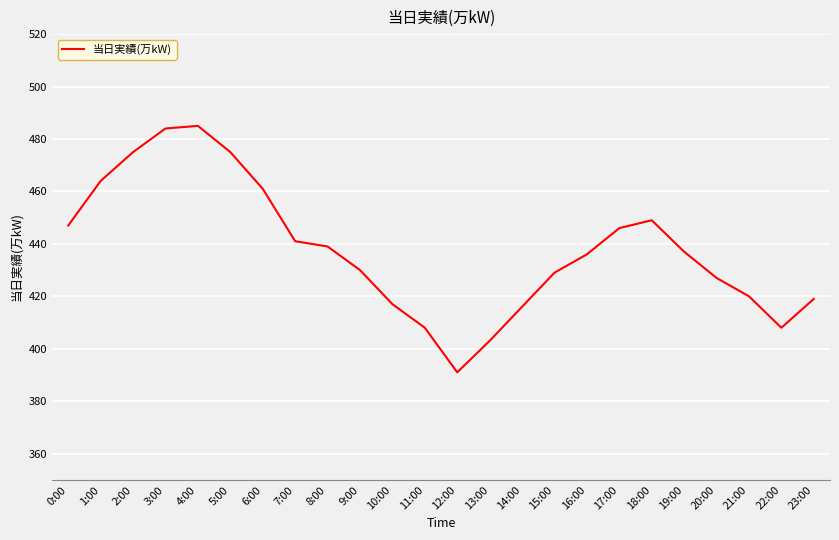

Which has a higher value, 11:00 or 16:00?

16:00